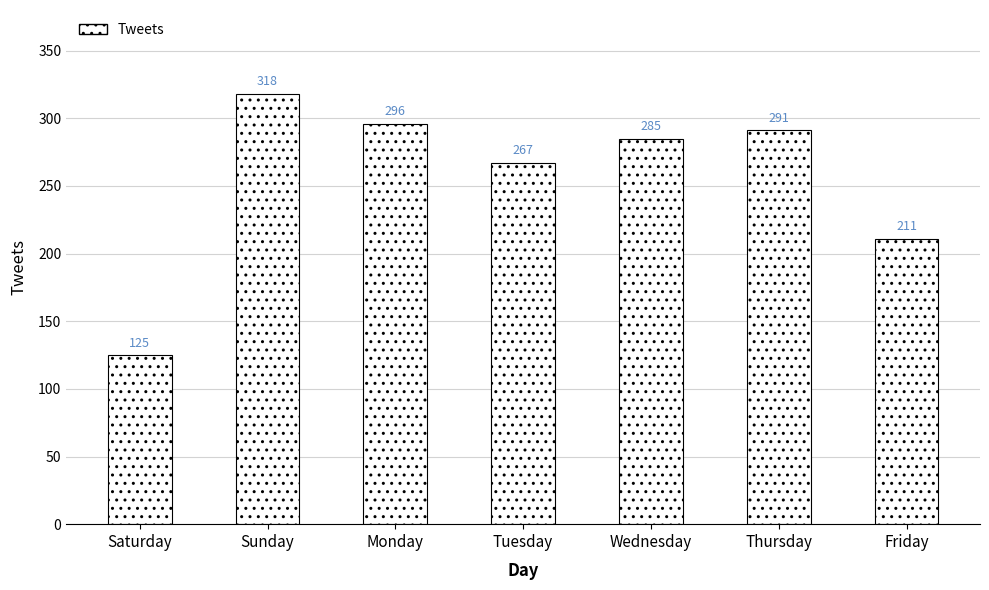

How many bars are there in total?

7